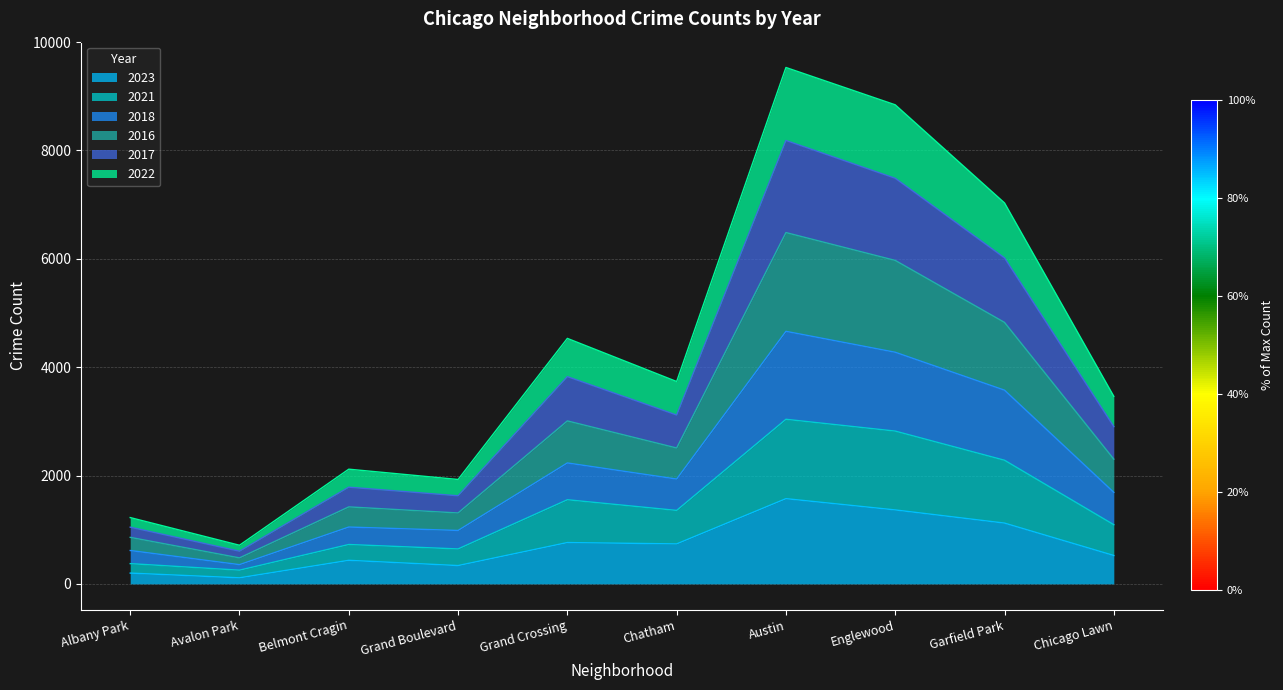

What is the maximum value for 2023?

1573